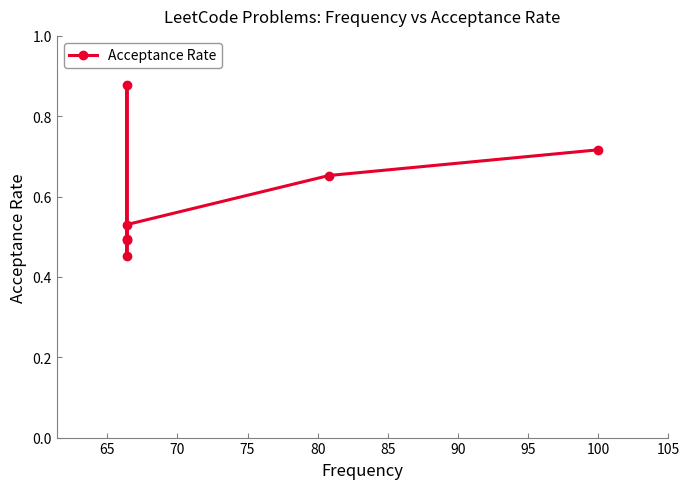

How many lines are shown in the chart?

1